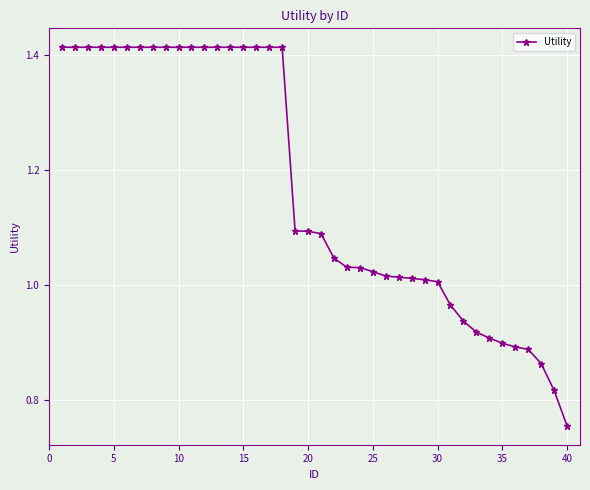

What is the sum of all values?

46.8